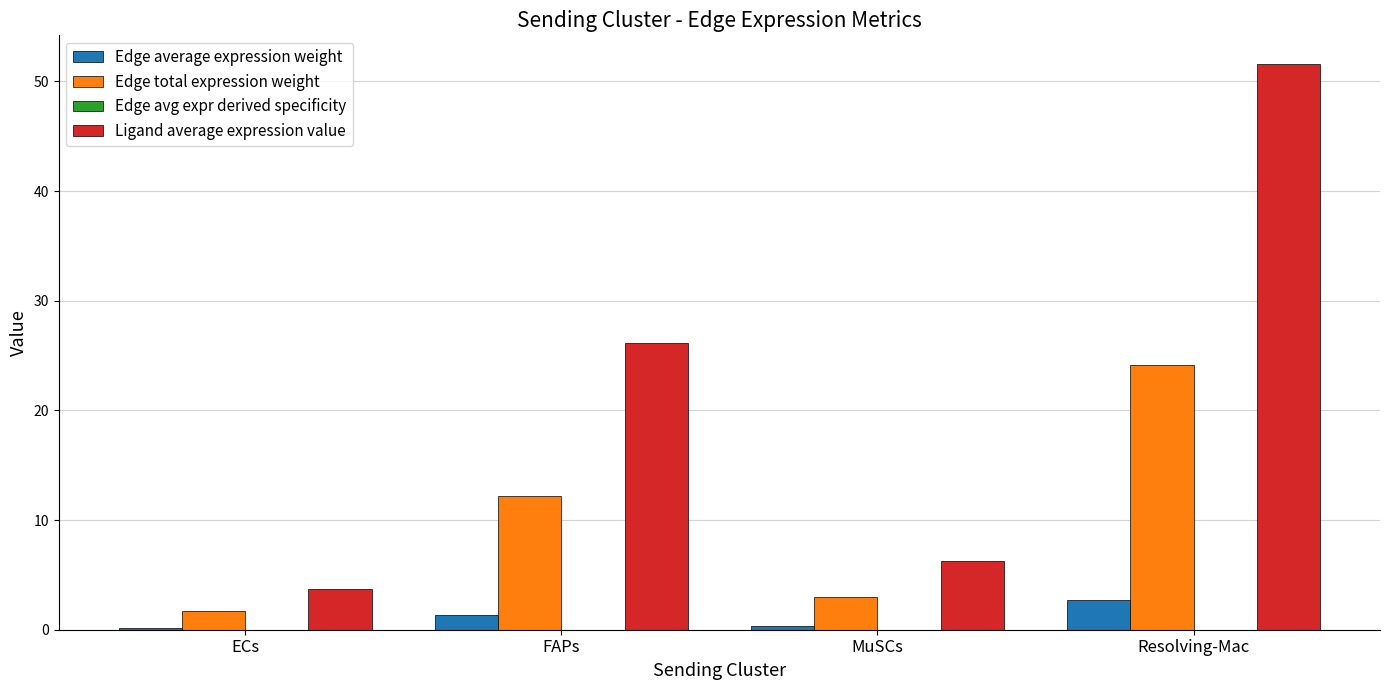

The value of Edge total expression weight at ECs is 1.7. True or false?

True